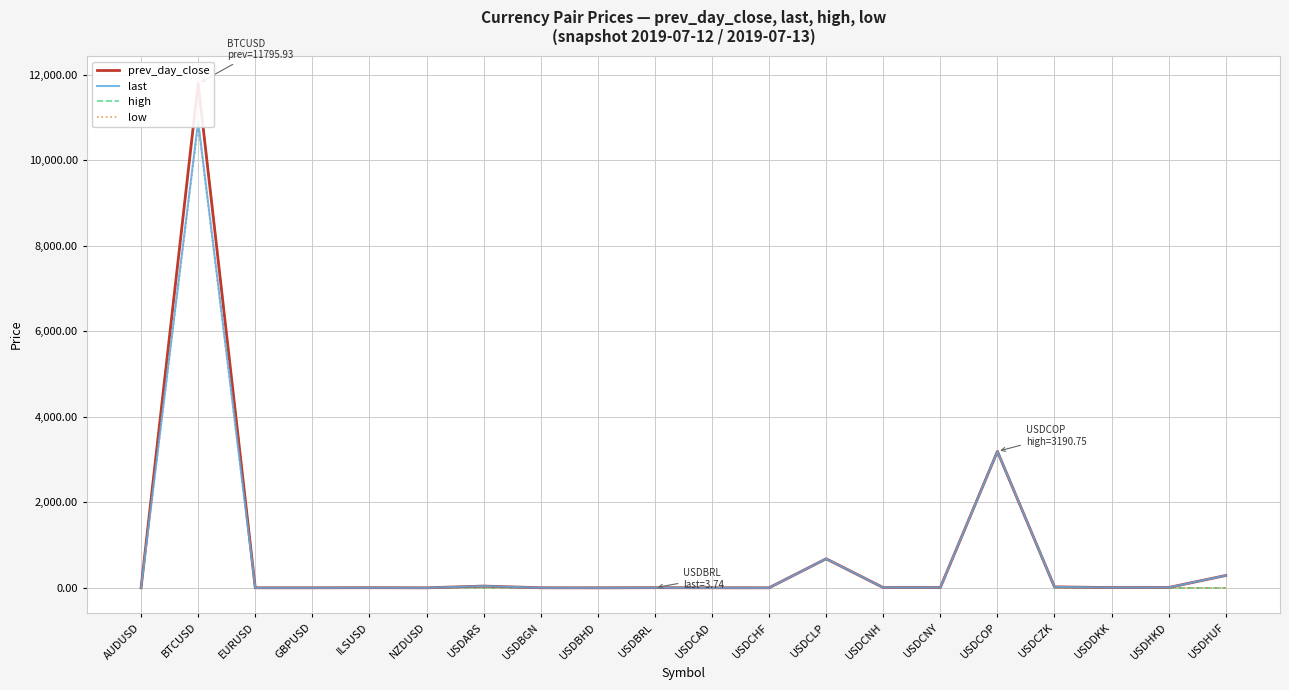

Where is low nearest to the value 5417?

USDCOP